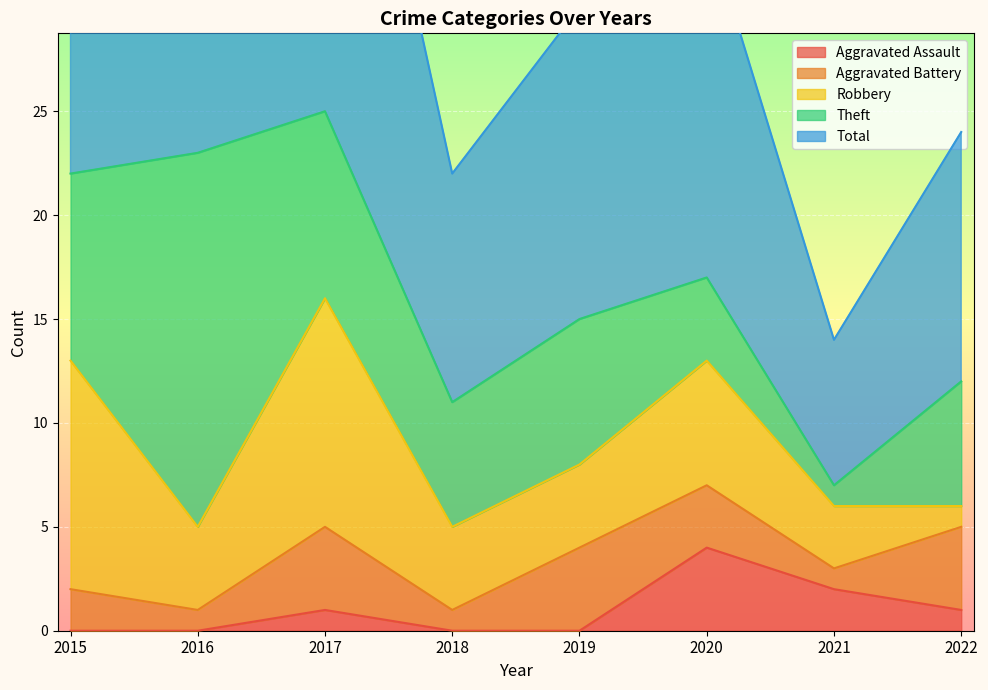

True or false: Robbery and Total cross at least once.

False